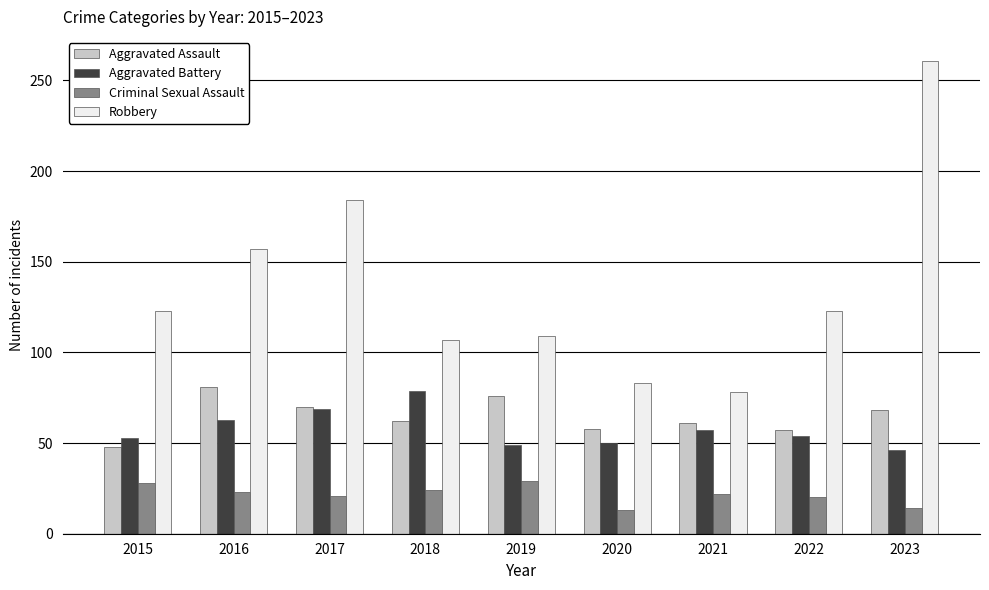

What is the minimum value shown in the chart?

13